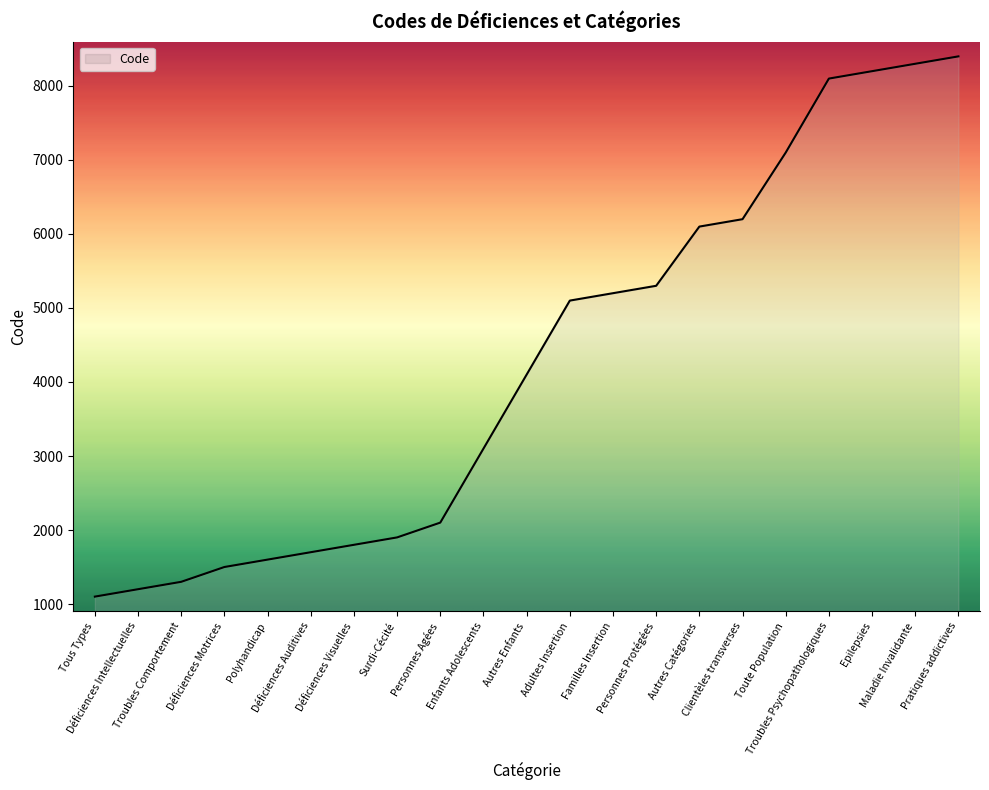

What is the ratio of the value at Pratiques addictives to the value at Déficiences Motrices?

5.6